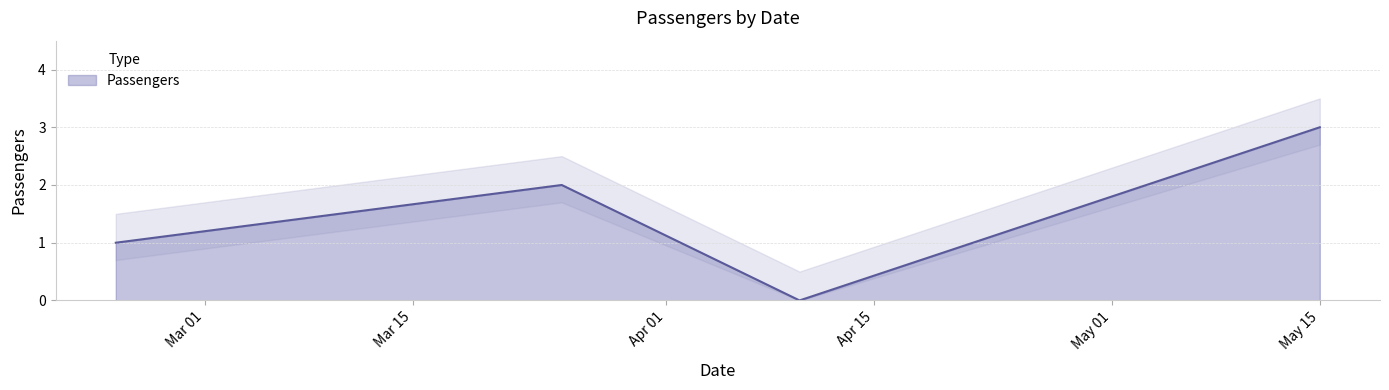

Between 2025-02-23 and 2025-04-10, which is larger?

2025-02-23